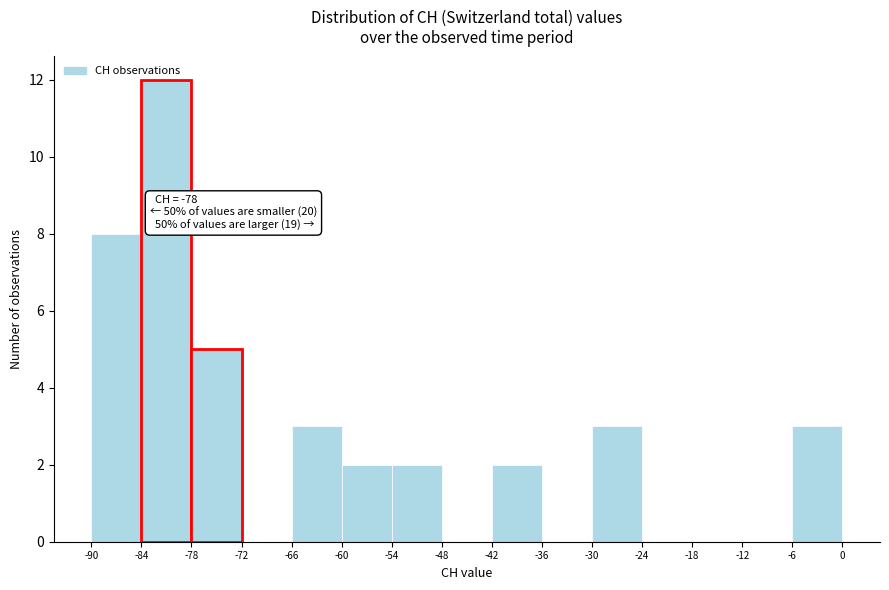

Which range on the x-axis has the tallest bar?

-84 to -78